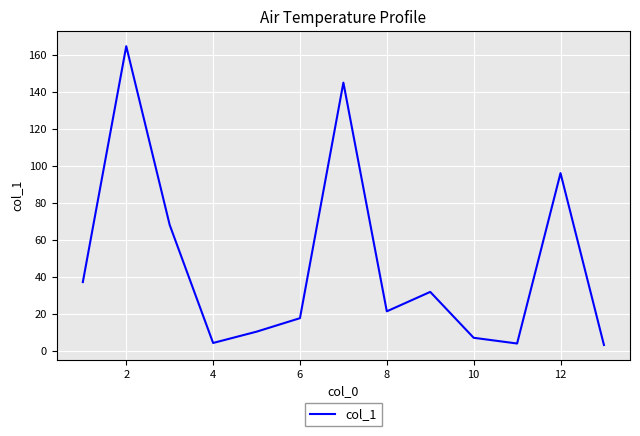

How many values are below 21?

6